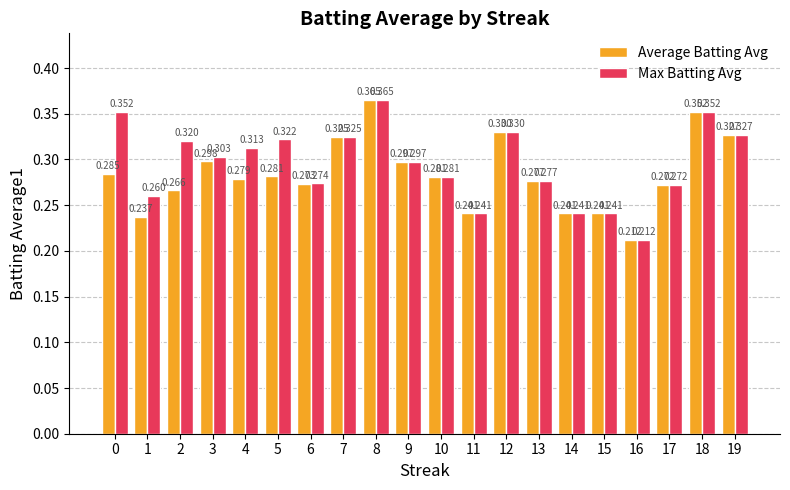

List the series in order of their overall mean, lowest first.

Average Batting Avg, Max Batting Avg